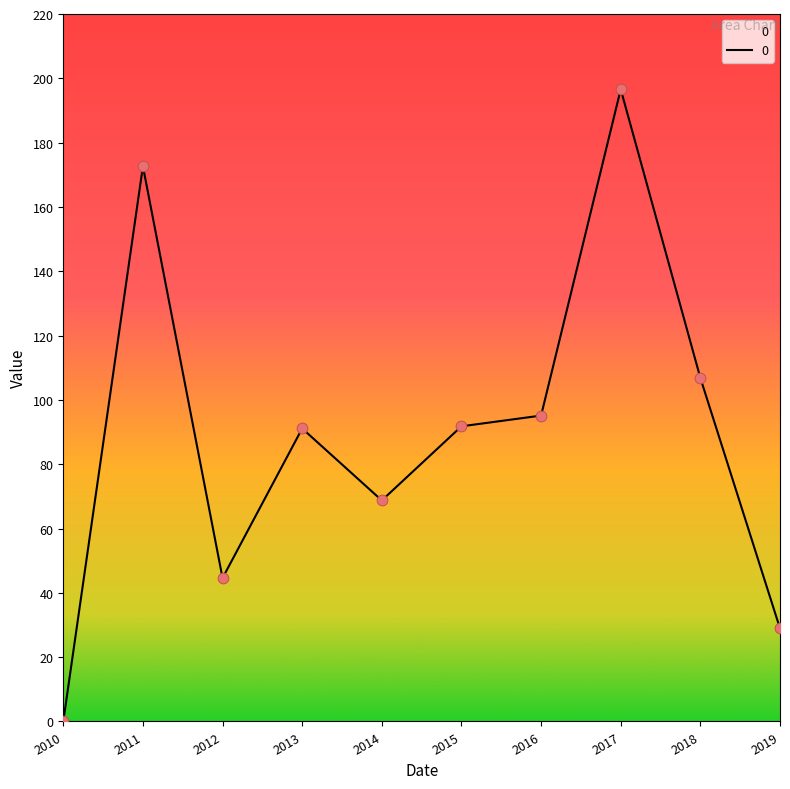

What is the ratio of the value at 2013 to the value at 2016?

1.0